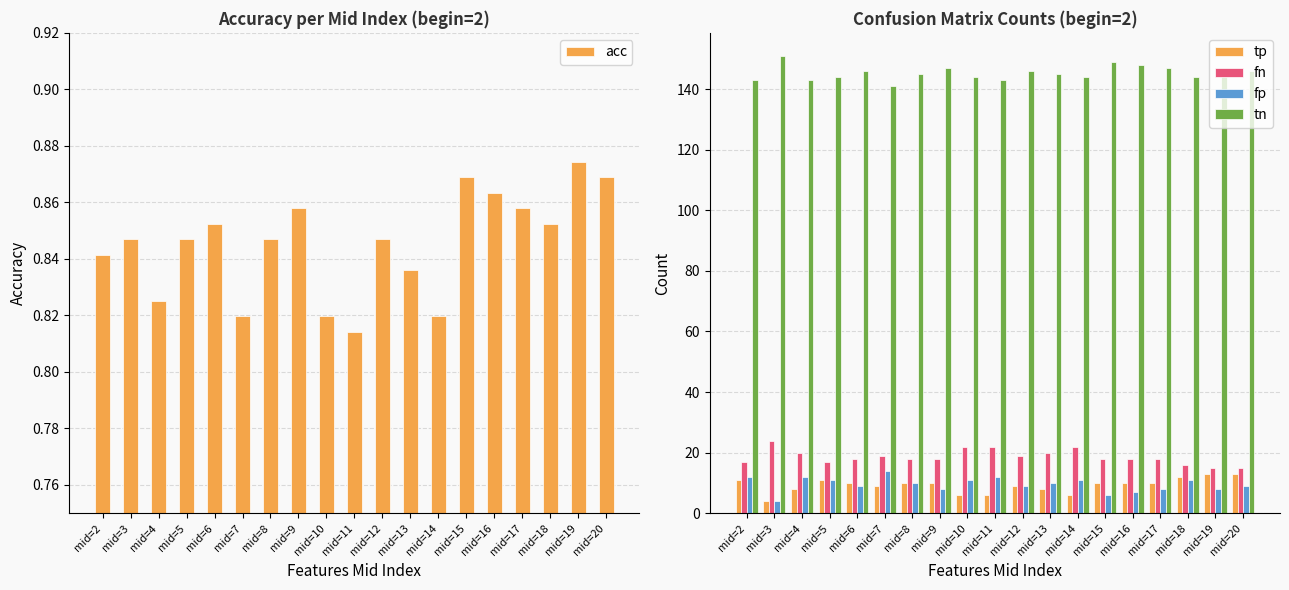

Reading left to right, what are all the values shown in this chart?

acc: 0.8	0.8	0.8	0.8	0.9	0.8	0.8	0.9	0.8	0.8	0.8	0.8	0.8	0.9	0.9	0.9	0.9	0.9	0.9
tp: 11.0	4.0	8.0	11.0	10.0	9.0	10.0	10.0	6.0	6.0	9.0	8.0	6.0	10.0	10.0	10.0	12.0	13.0	13.0
fn: 17.0	24.0	20.0	17.0	18.0	19.0	18.0	18.0	22.0	22.0	19.0	20.0	22.0	18.0	18.0	18.0	16.0	15.0	15.0
fp: 12.0	4.0	12.0	11.0	9.0	14.0	10.0	8.0	11.0	12.0	9.0	10.0	11.0	6.0	7.0	8.0	11.0	8.0	9.0
tn: 143.0	151.0	143.0	144.0	146.0	141.0	145.0	147.0	144.0	143.0	146.0	145.0	144.0	149.0	148.0	147.0	144.0	147.0	146.0